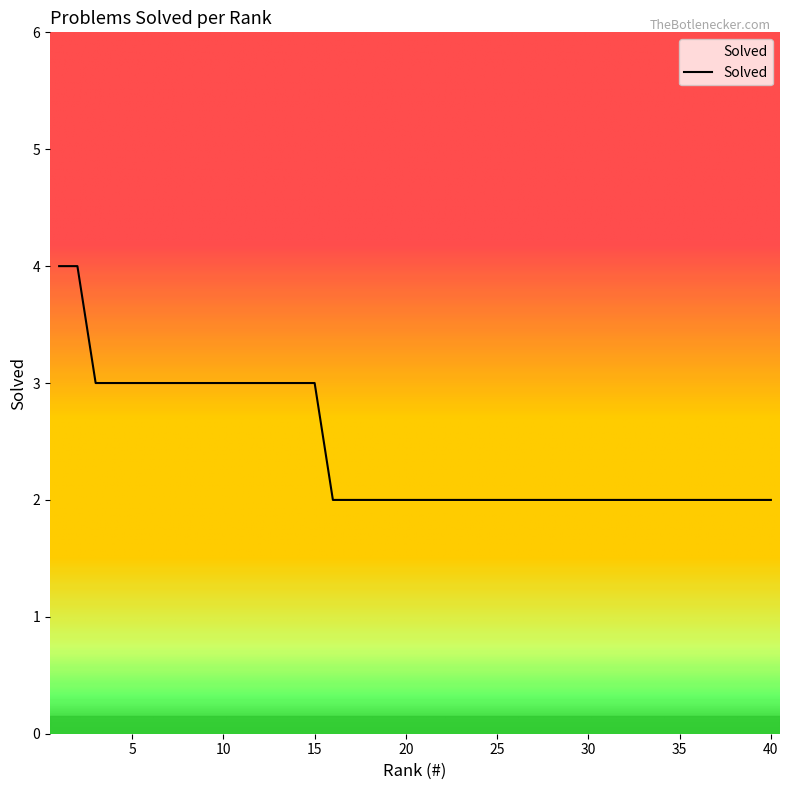

Does the chart have visible grid lines?

No